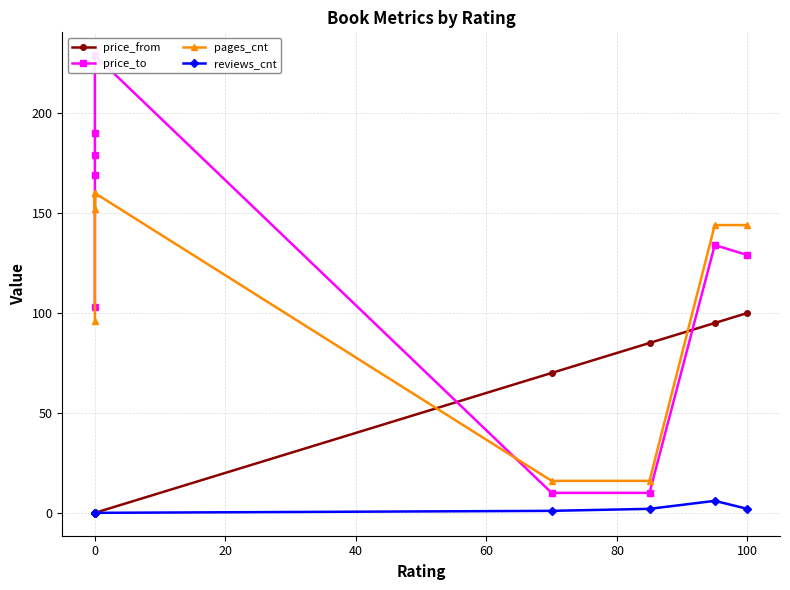

How many values in the price_to series exceed 134?

4